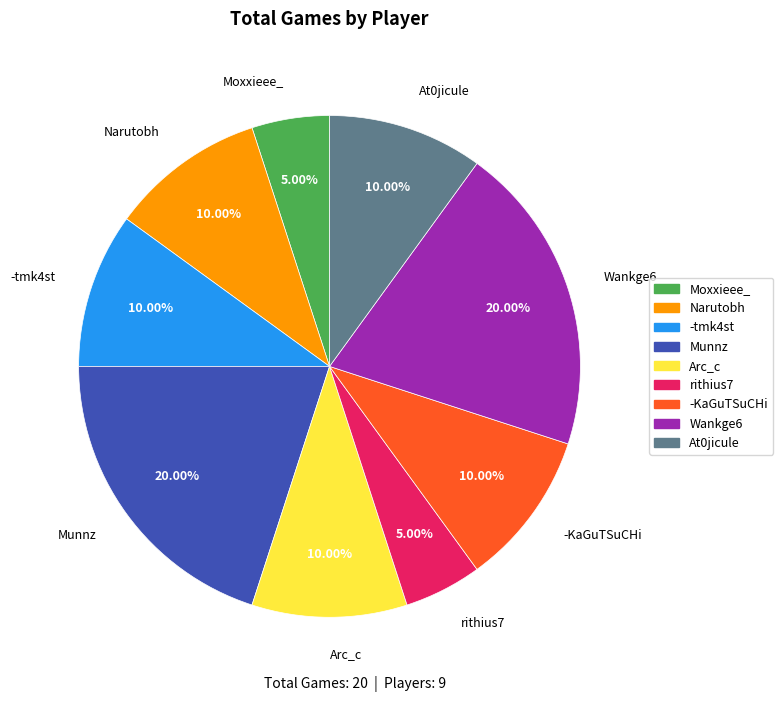

Which has a higher value, Narutobh or rithius7?

Narutobh